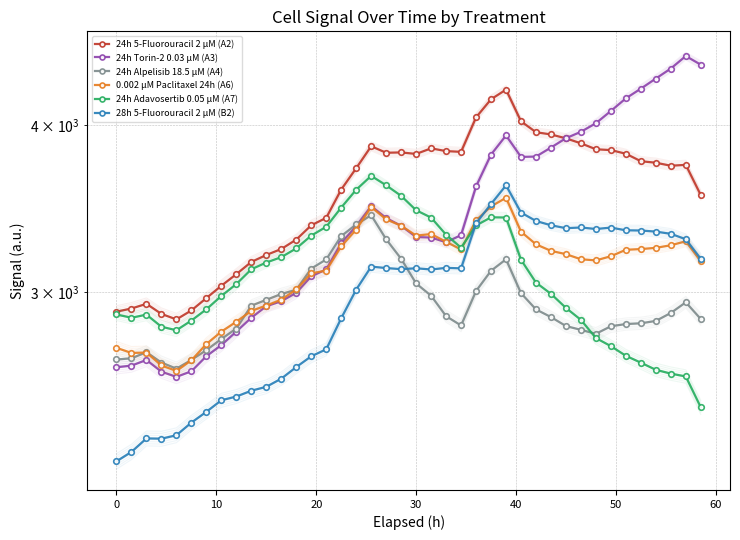

What are all the series names shown in the legend?

24h 5-Fluorouracil 2 µM (A2), 24h Torin-2 0.03 µM (A3), 24h Alpelisib 18.5 µM (A4), 0.002 µM Paclitaxel 24h (A6), 24h Adavosertib 0.05 µM (A7), 28h 5-Fluorouracil 2 µM (B2)